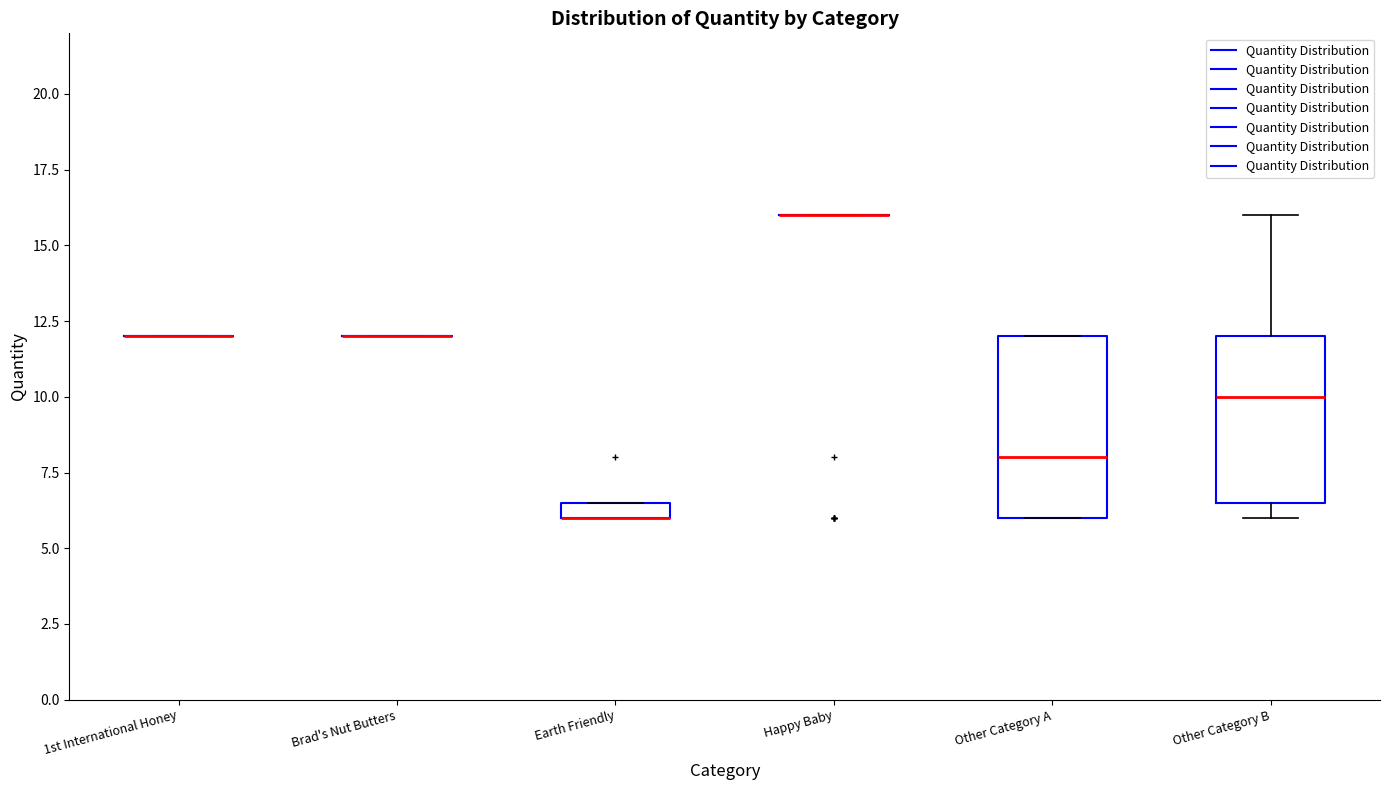

Which box is the tallest, from its lower edge to its upper edge?

Other Category A